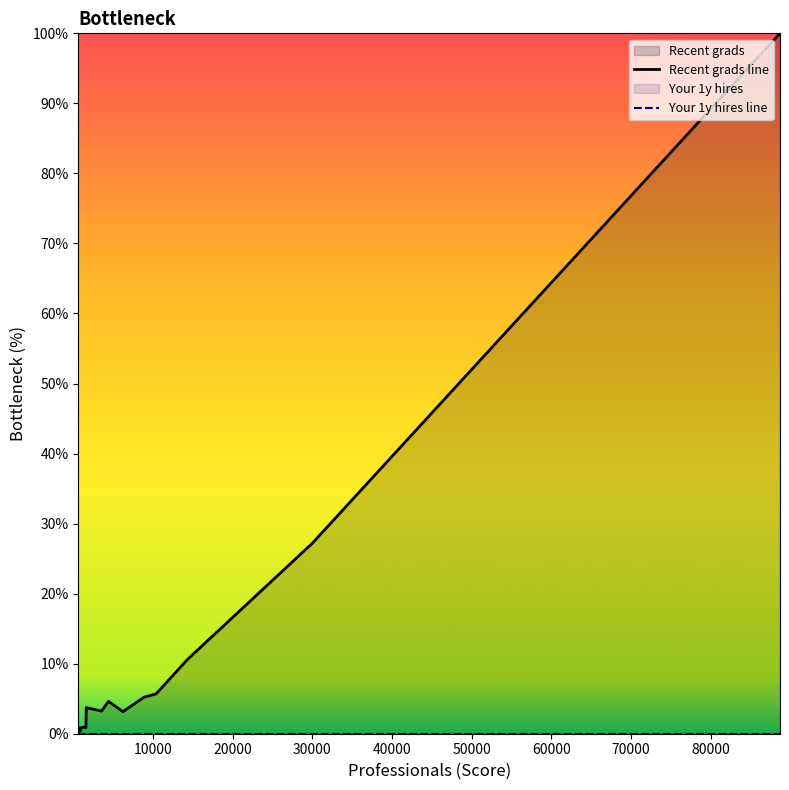

True or false: Recent grads line has more than 2 interior local peaks.

True